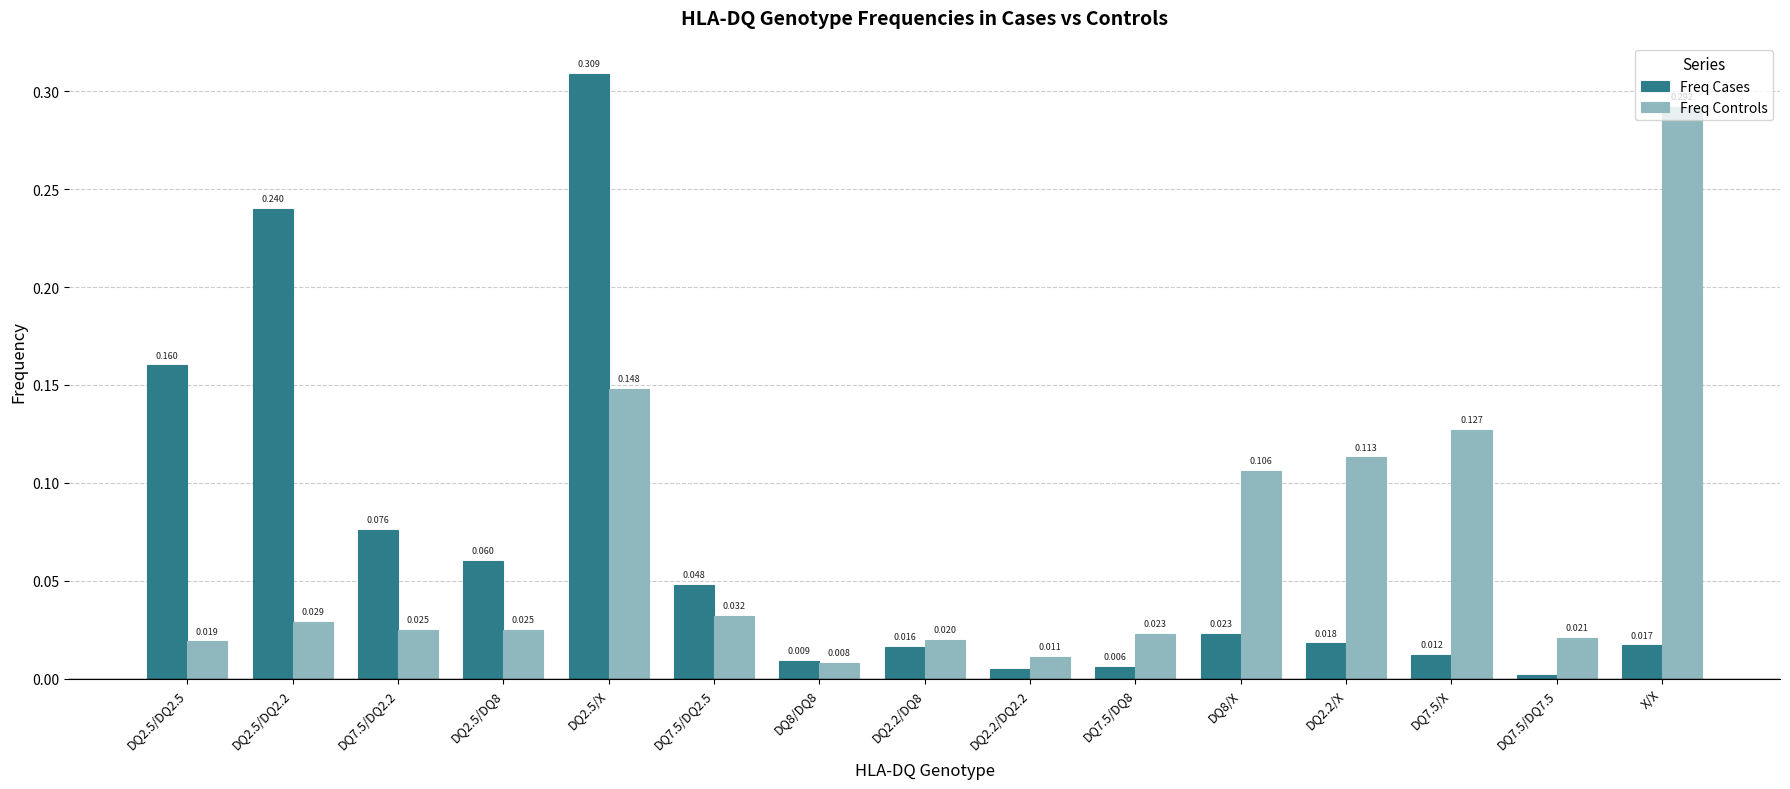

Between DQ2.5/DQ2.2 and DQ7.5/DQ7.5, which series saw the biggest shift?

Freq Cases